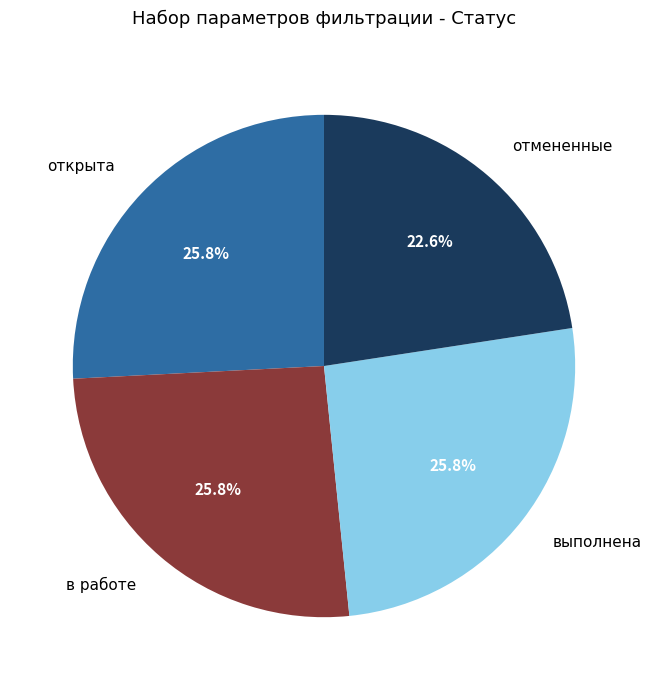

Which slice is the smallest?

отмененные